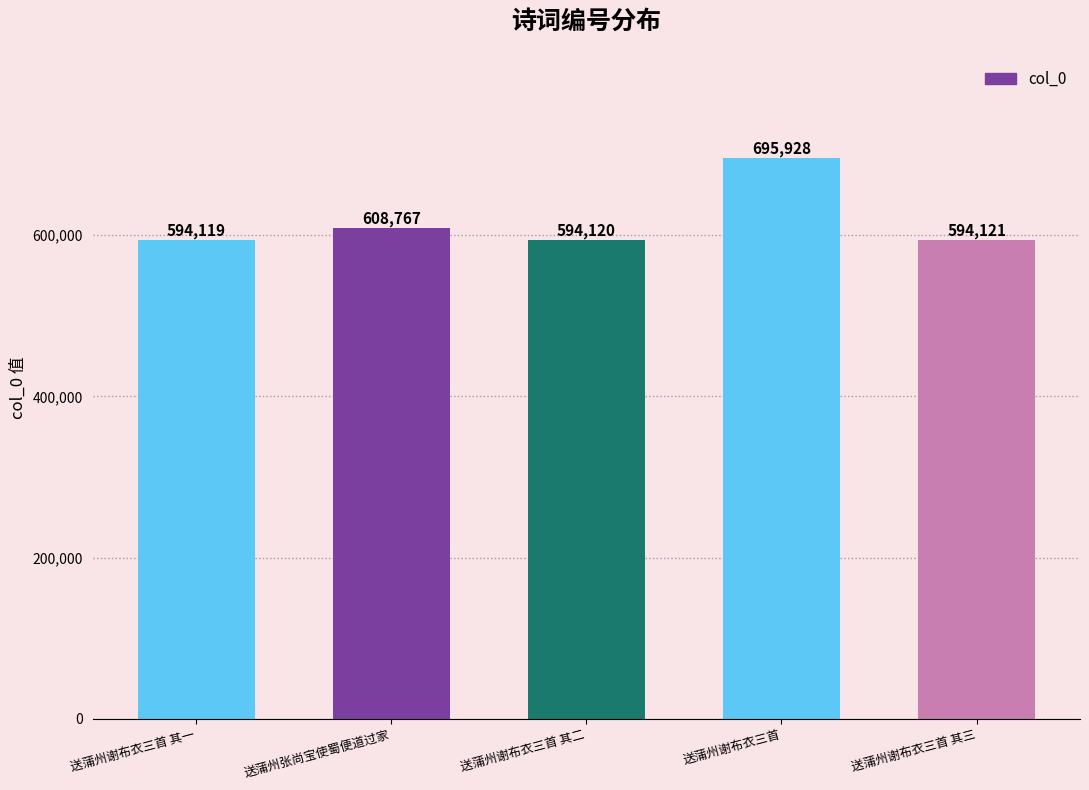

The value at 送蒲州谢布衣三首 is 242507. True or false?

False